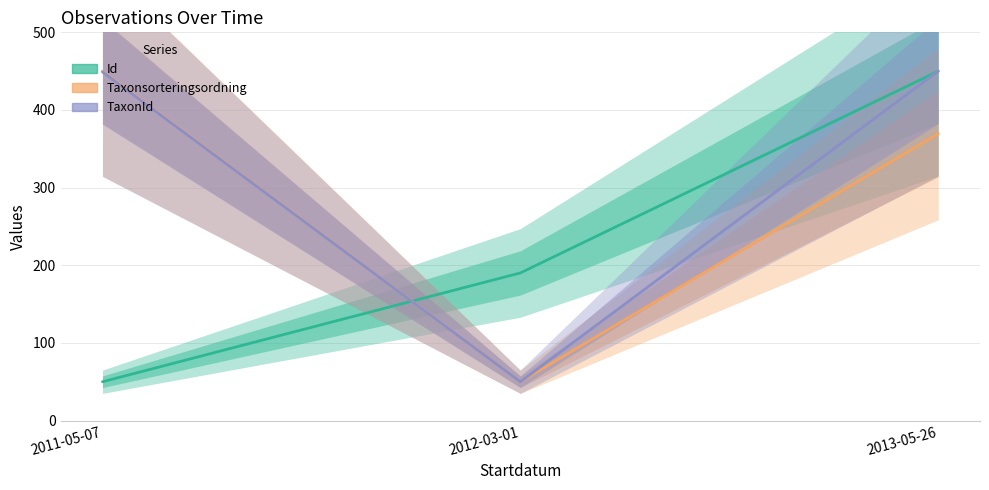

What is the label of the 1st point from the left?

2011-05-07